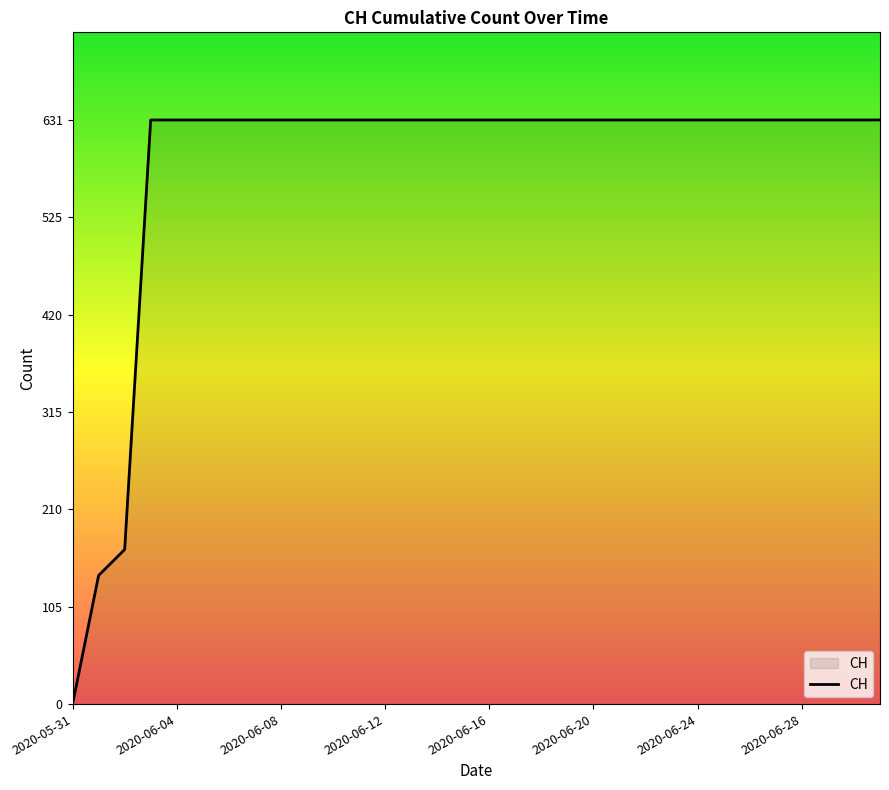

What is the difference between the maximum and minimum values?

631